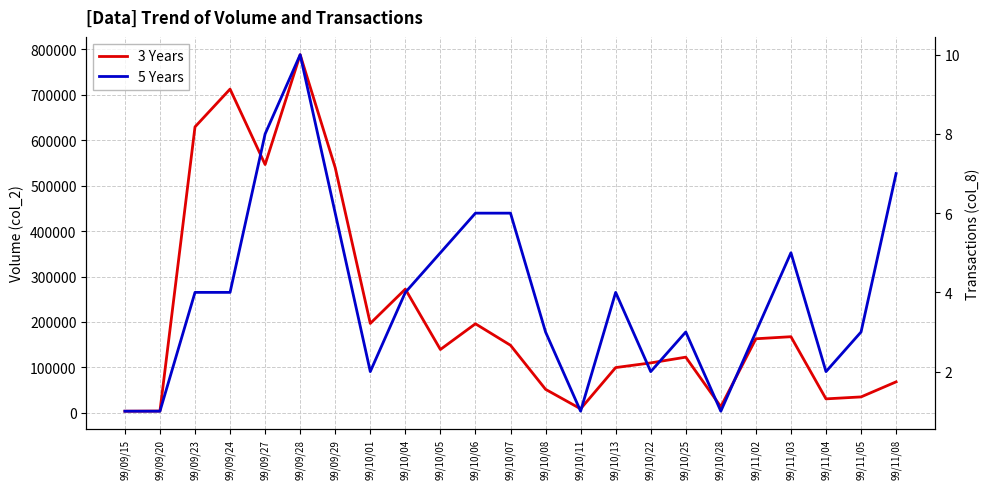

Which series has the largest total across all categories?

3 Years